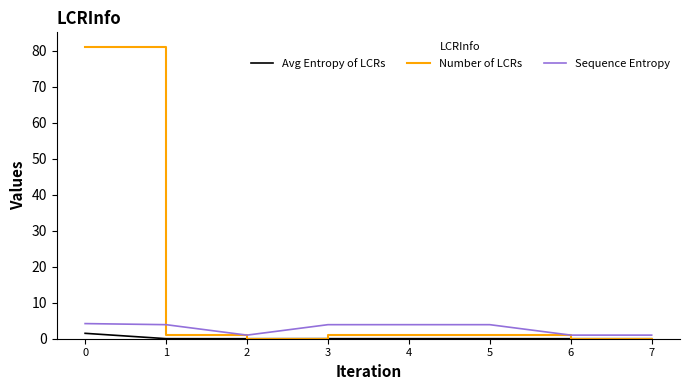

Which series has the largest range (max minus min)?

Number of LCRs